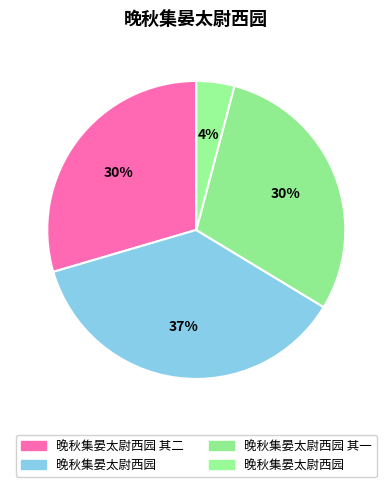

Is there any slice that represents more than half of the pie?

No